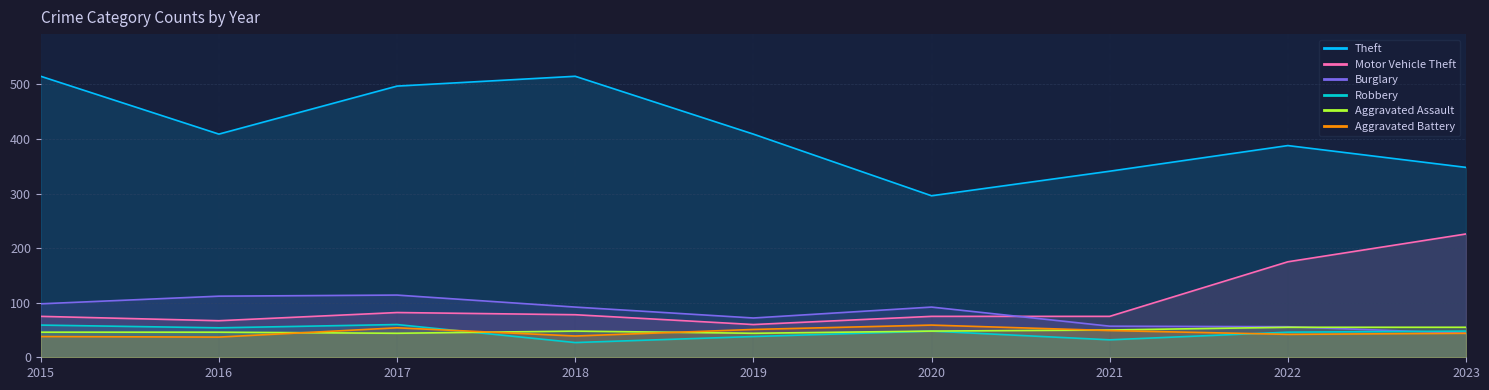

At which label is Burglary closest to 79?

2019